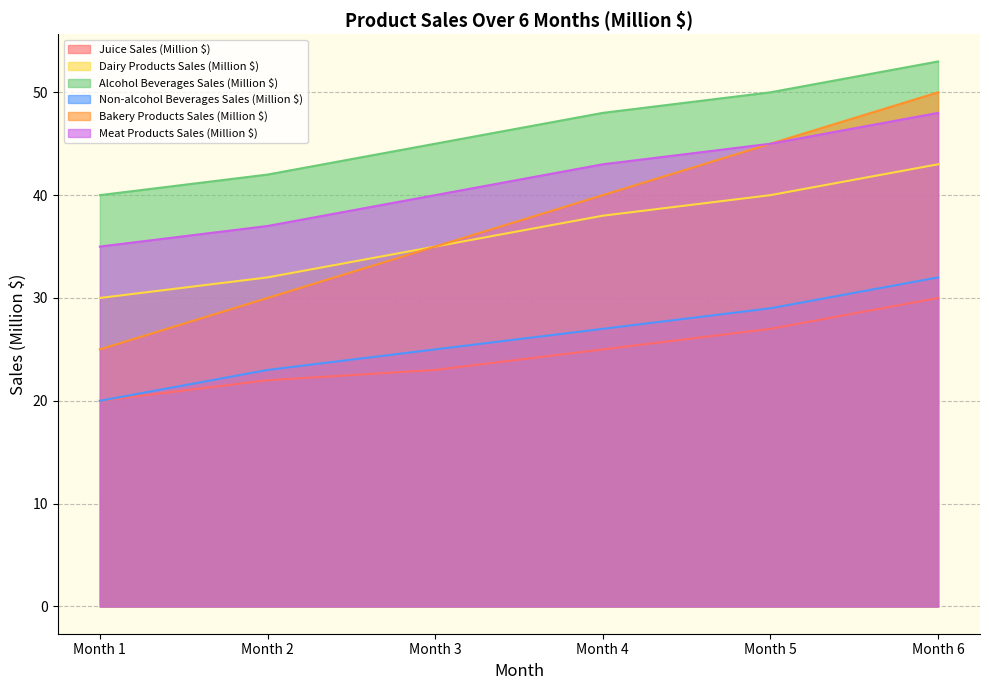

What are all the series names shown in the legend?

Juice Sales (Million $), Dairy Products Sales (Million $), Alcohol Beverages Sales (Million $), Non-alcohol Beverages Sales (Million $), Bakery Products Sales (Million $), Meat Products Sales (Million $)